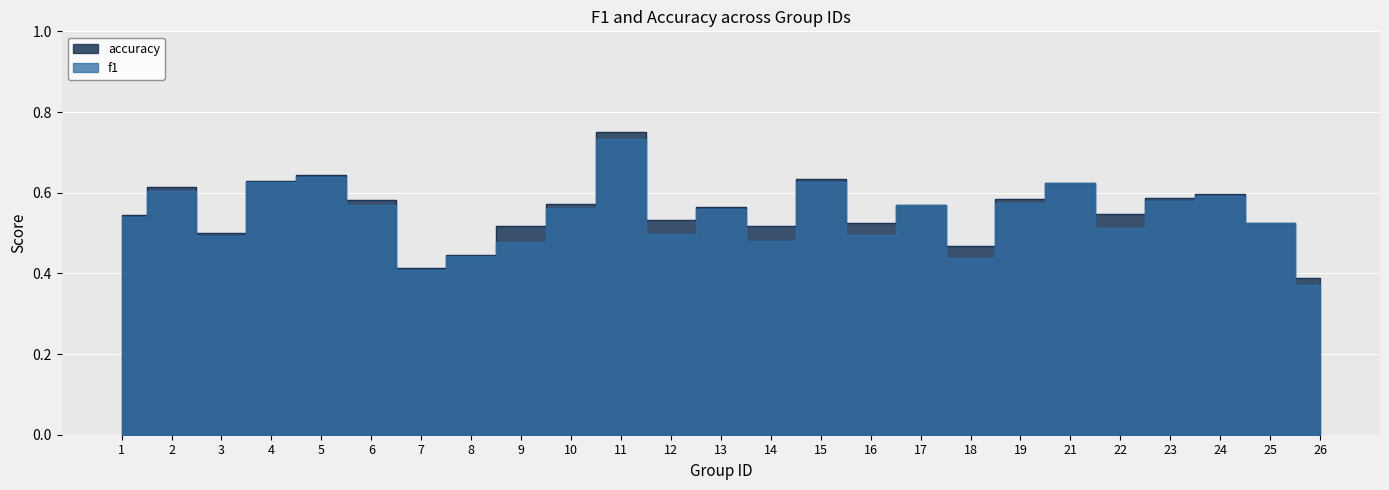

Between 5 and 11, which series saw the biggest shift?

accuracy